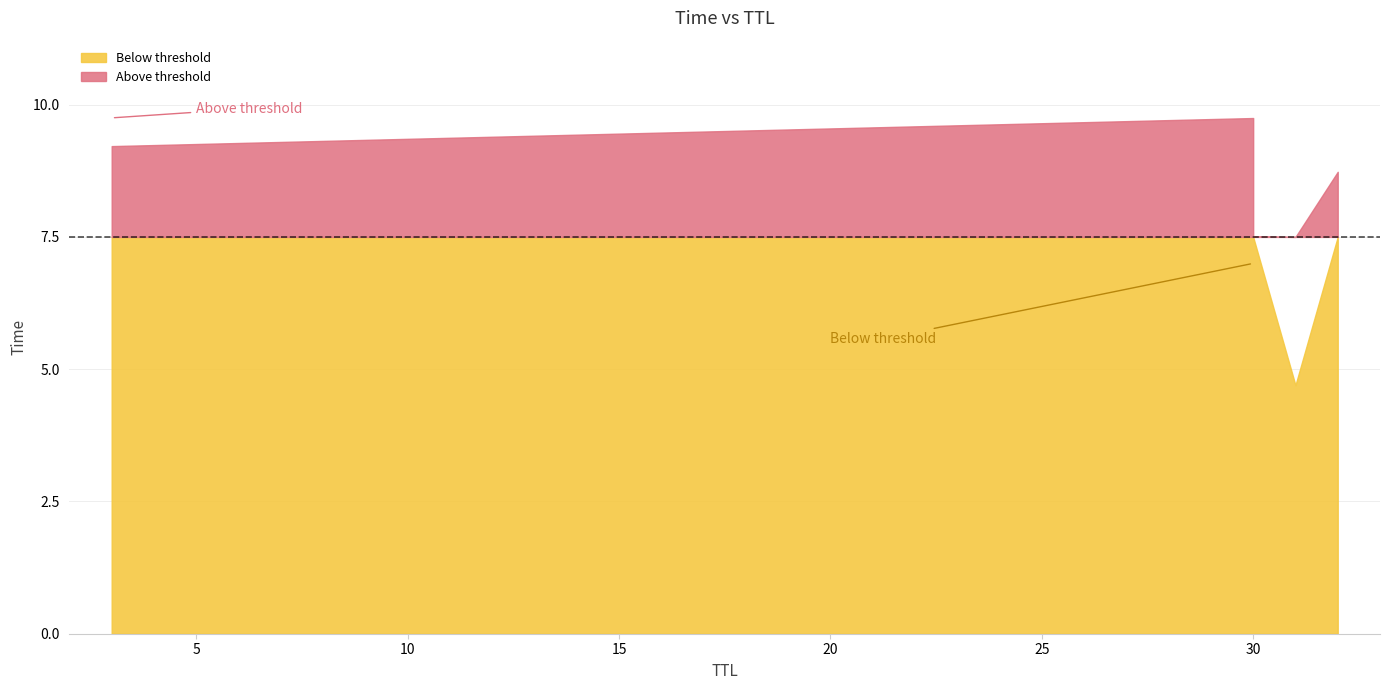

What is the value of the 4th point from the left?

8.7